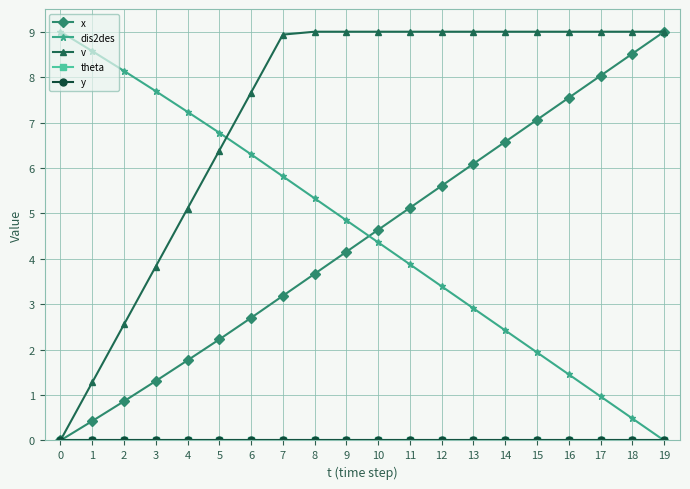

True or false: y has more than 2 points higher than both neighbors.

False